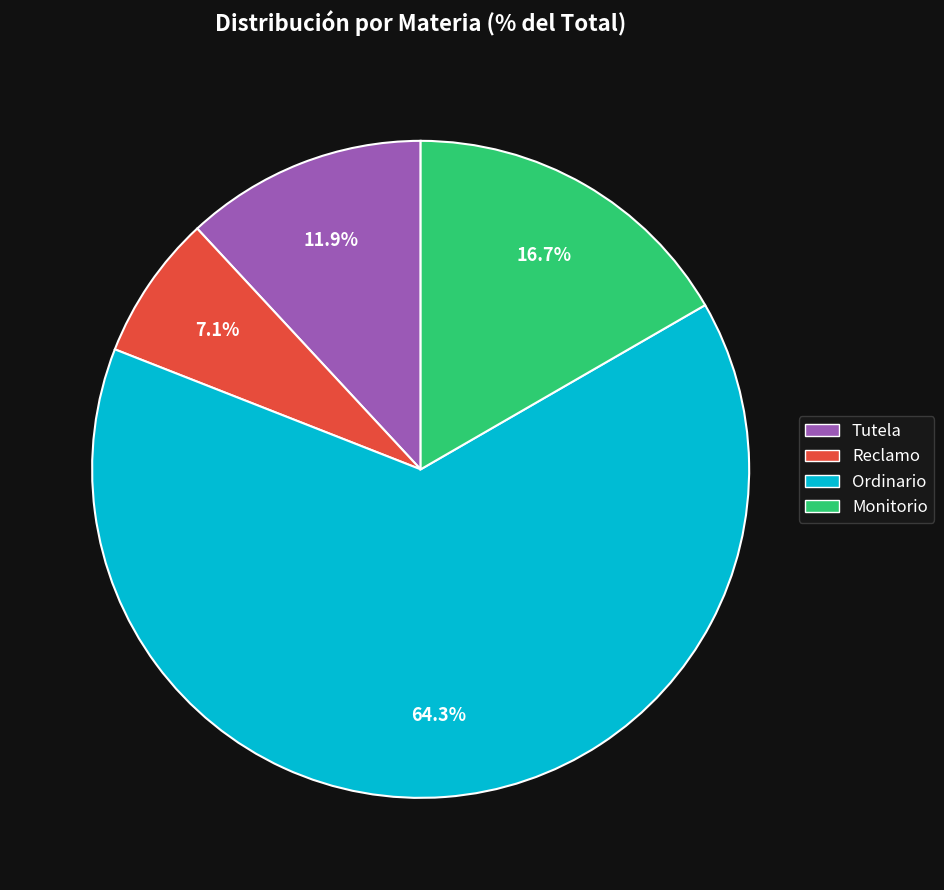

The Monitorio slice represents 17% of the pie. True or false?

True